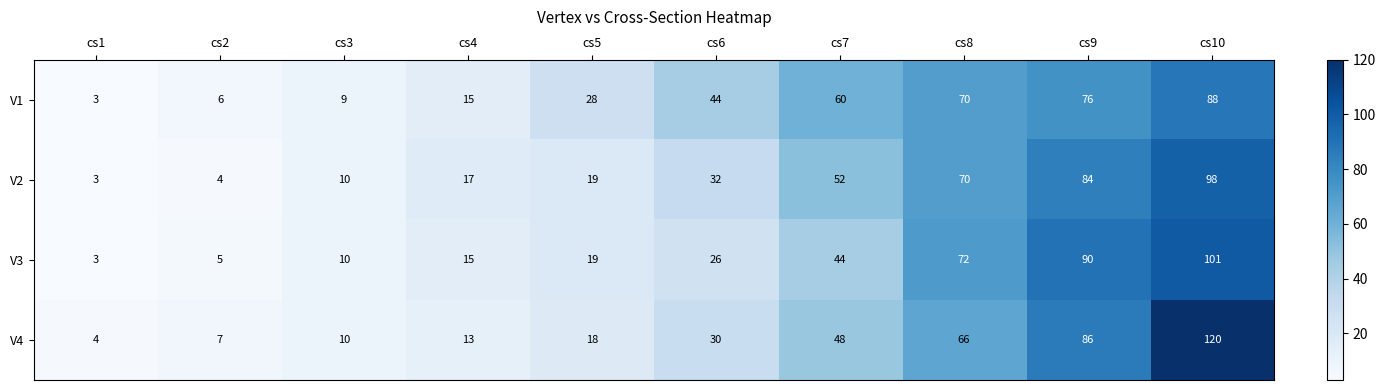

What is the smallest value displayed?

3